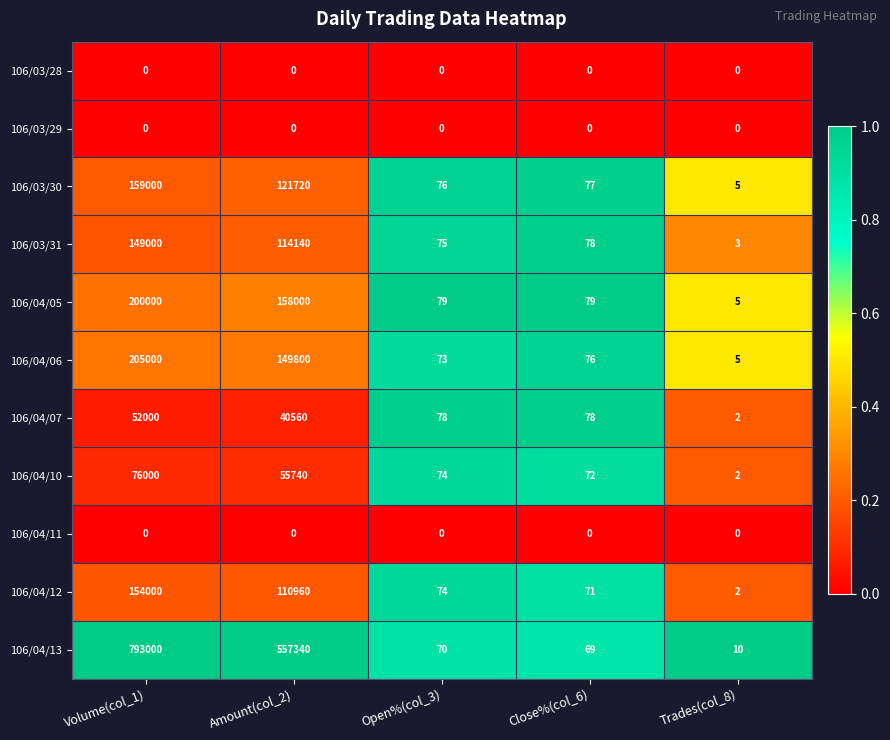

How many categories are shown in the chart?

5